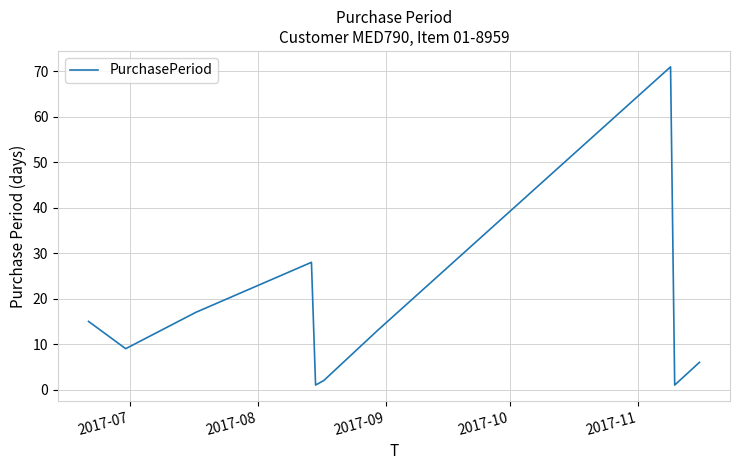

What is the maximum value shown in the chart?

71